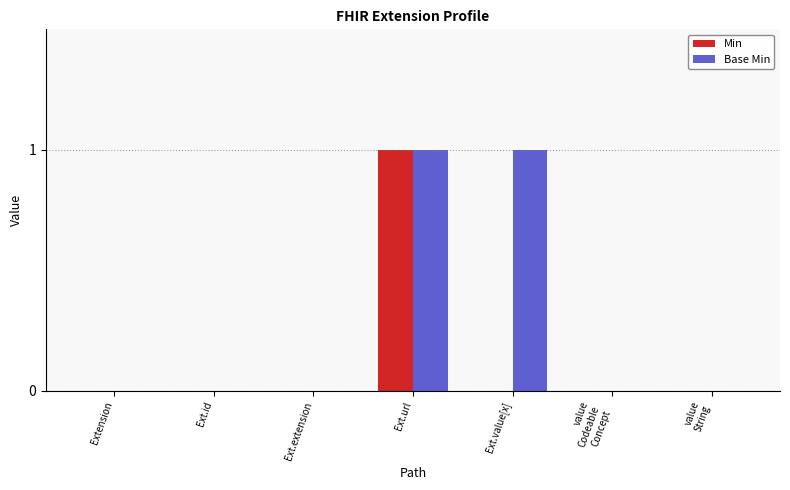

Is the value of Base Min at Ext.url greater than the value of Min at Ext.id?

Yes